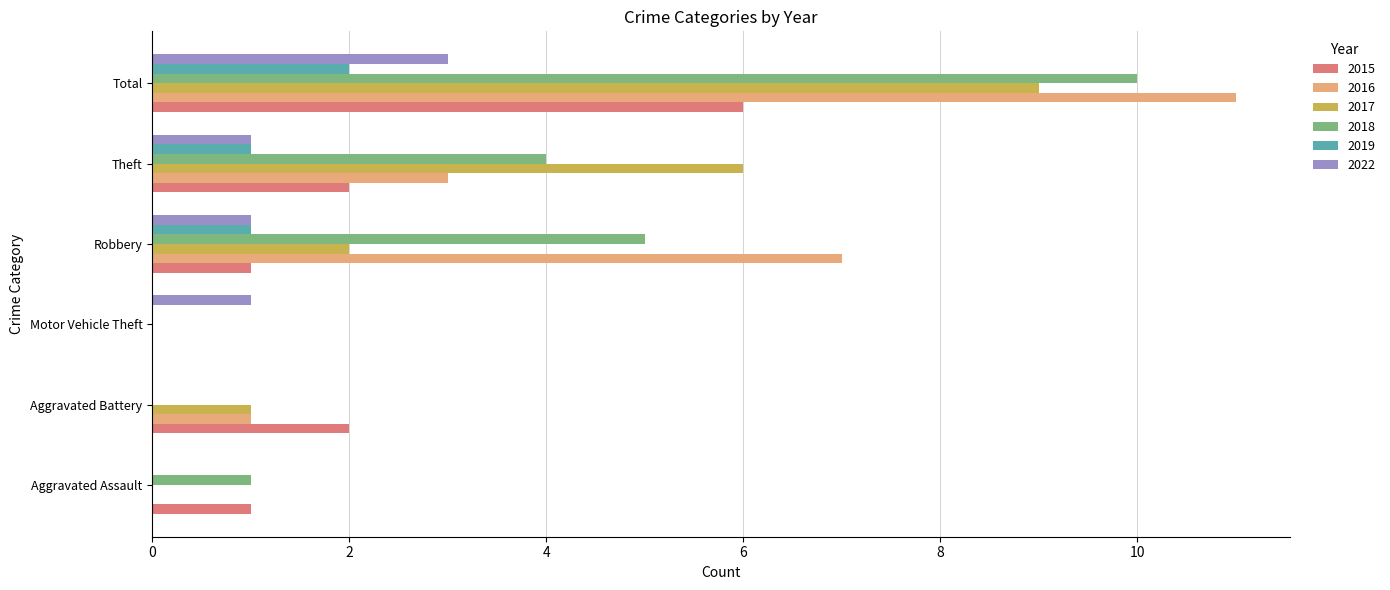

At which category is the sum across all series the highest?

Total